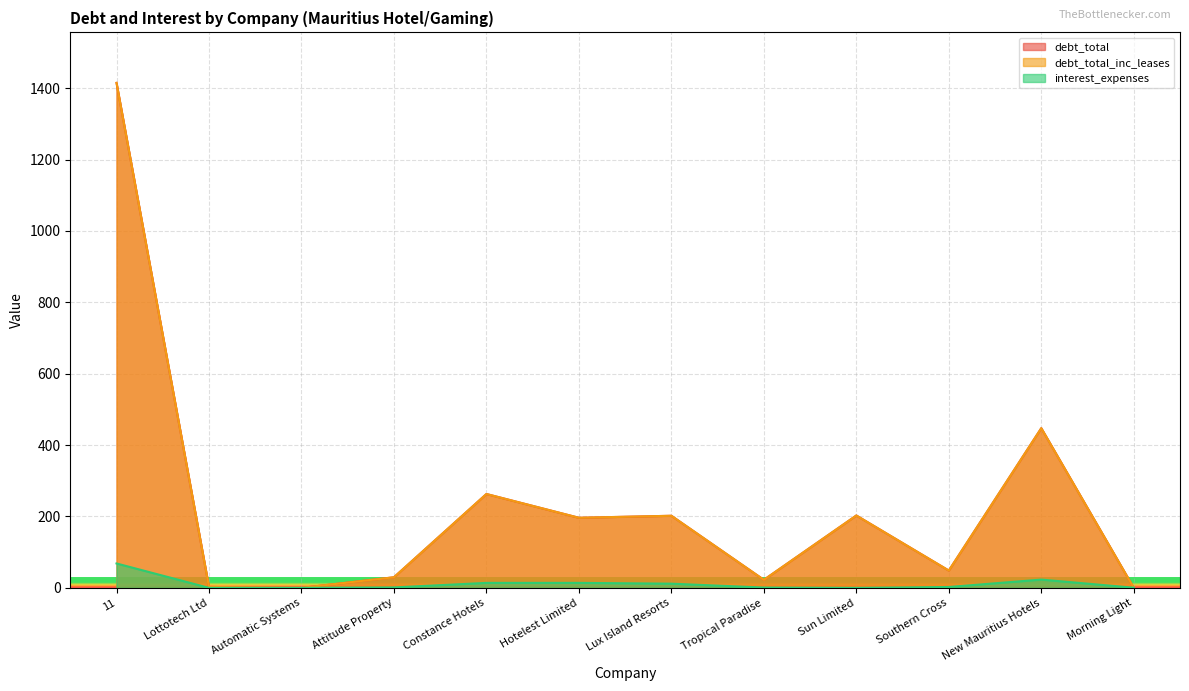

Between 11 and Automatic Systems, which series saw the biggest shift?

debt_total